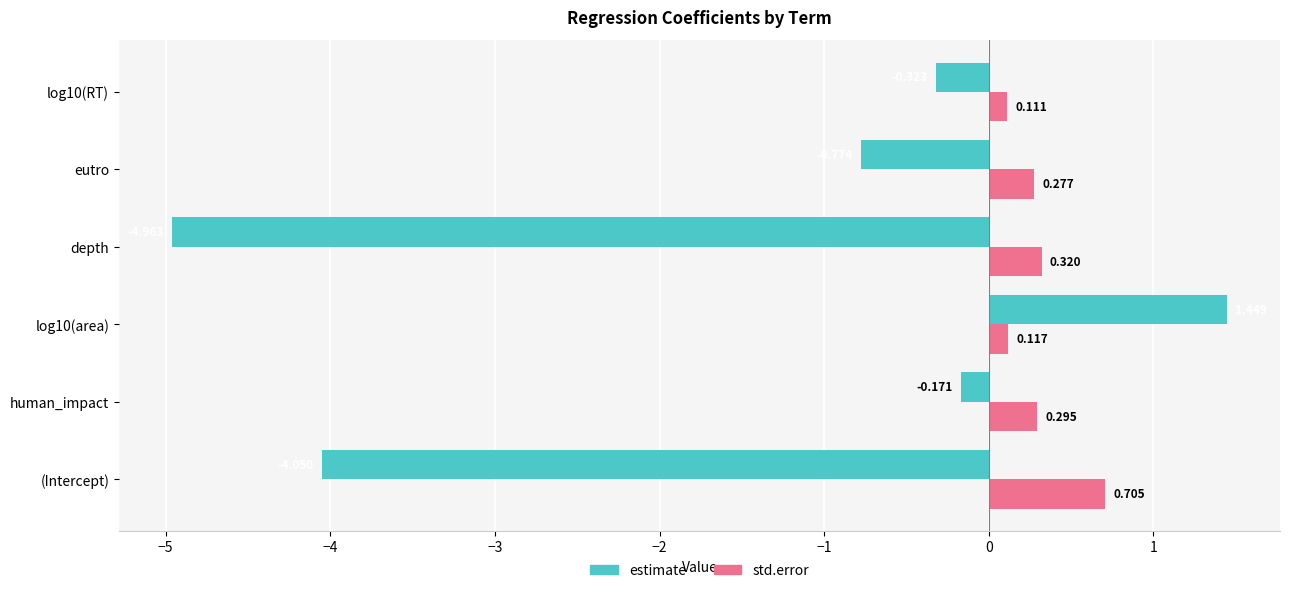

Rank the series by their maximum value, from highest to lowest.

estimate, std.error